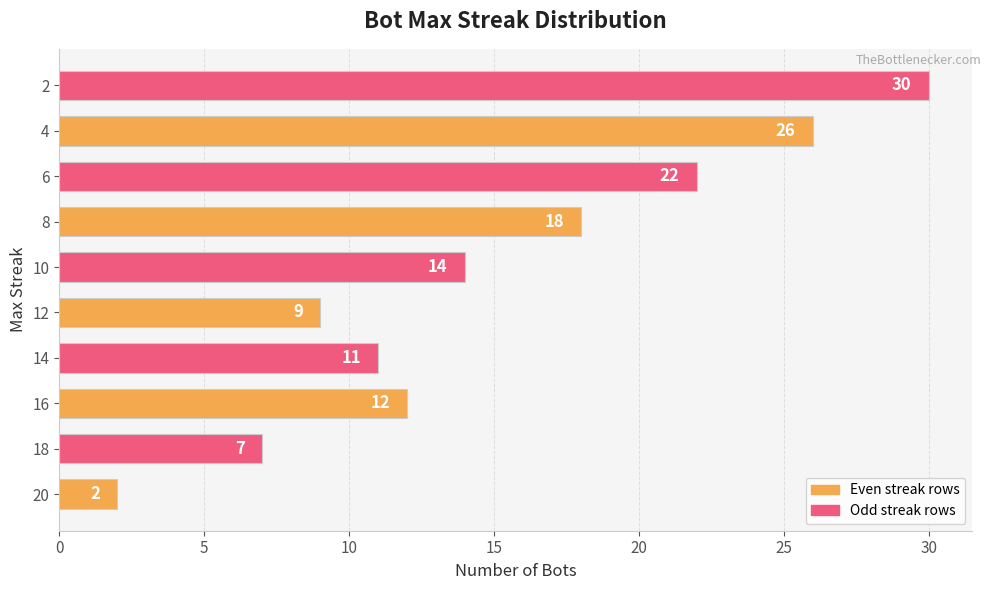

What is the sum of all values?

151